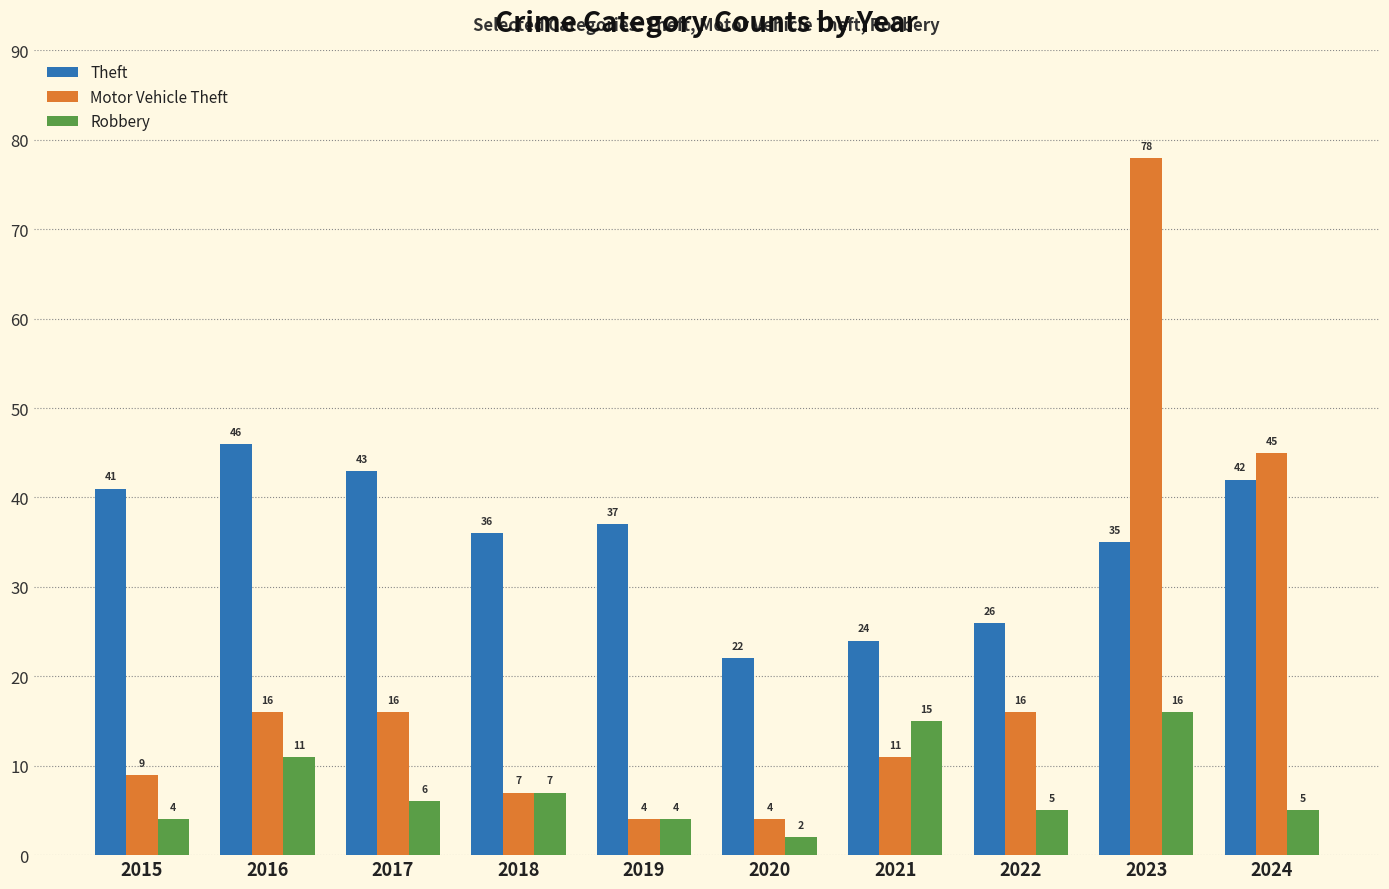

True or false: Robbery has a value of 7 at 2018.

True